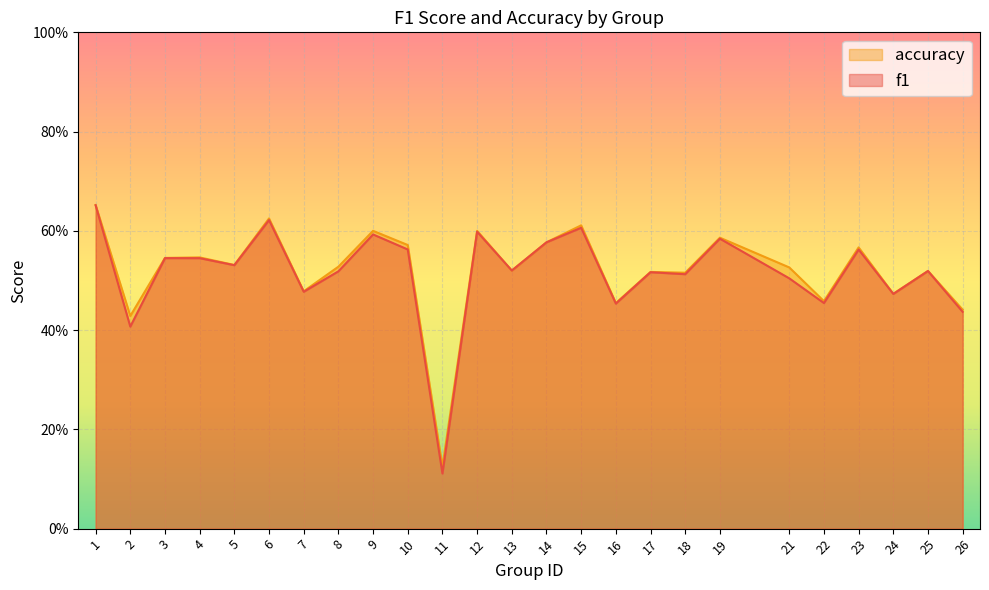

At which category does the chart reach its minimum across all series?

11